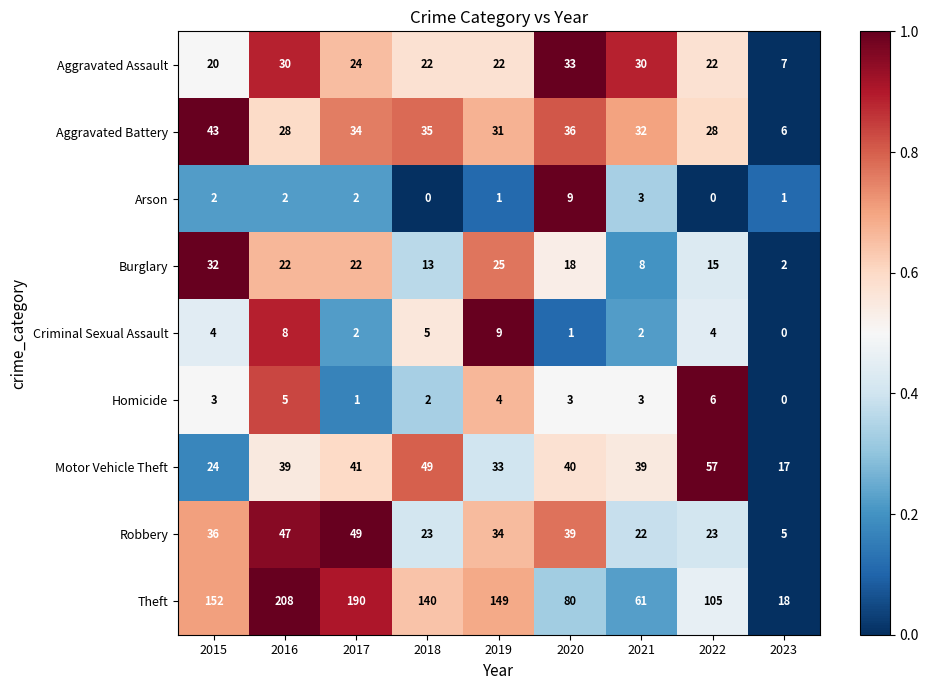

True or false: Aggravated Battery has a value of 34 at 2017.

True